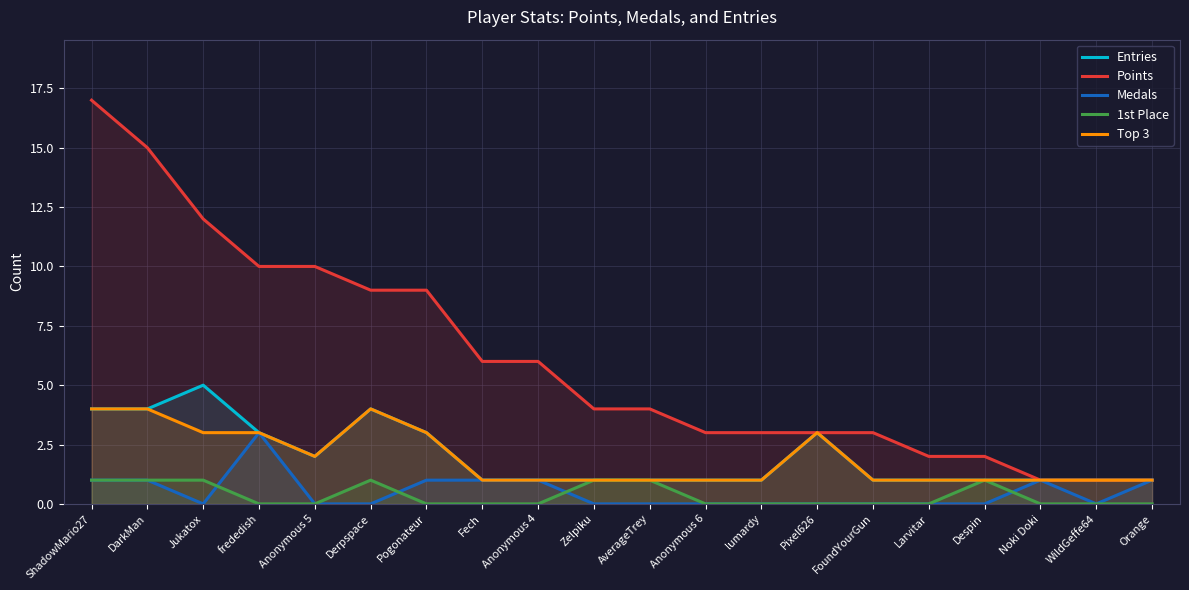

What is the sum of the Medals values at Anonymous 4 and Fech?

2